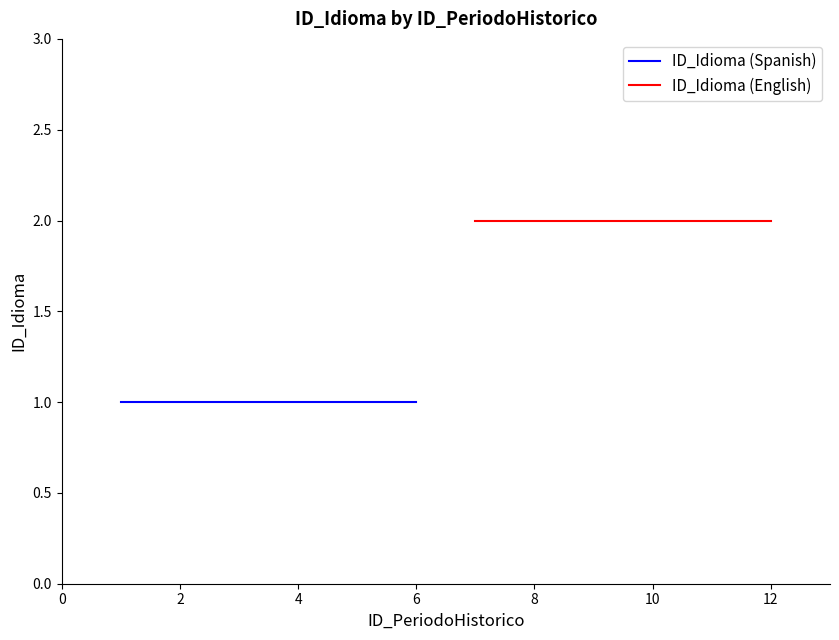

What are all the series names shown in the legend?

ID_Idioma (Spanish), ID_Idioma (English)